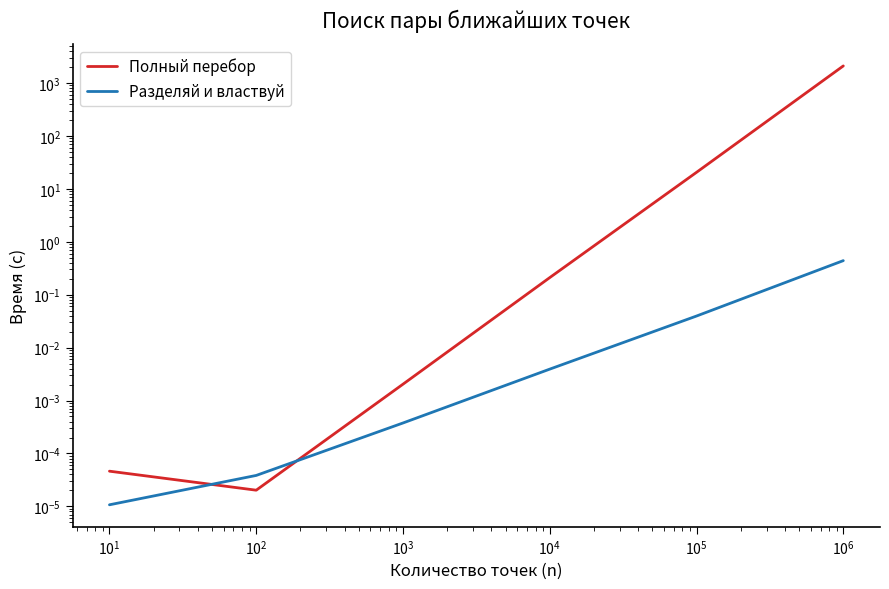

Which series changed the most between $\mathdefault{10^{-1}}$ and $\mathdefault{10^{0}}$?

Разделяй и властвуй